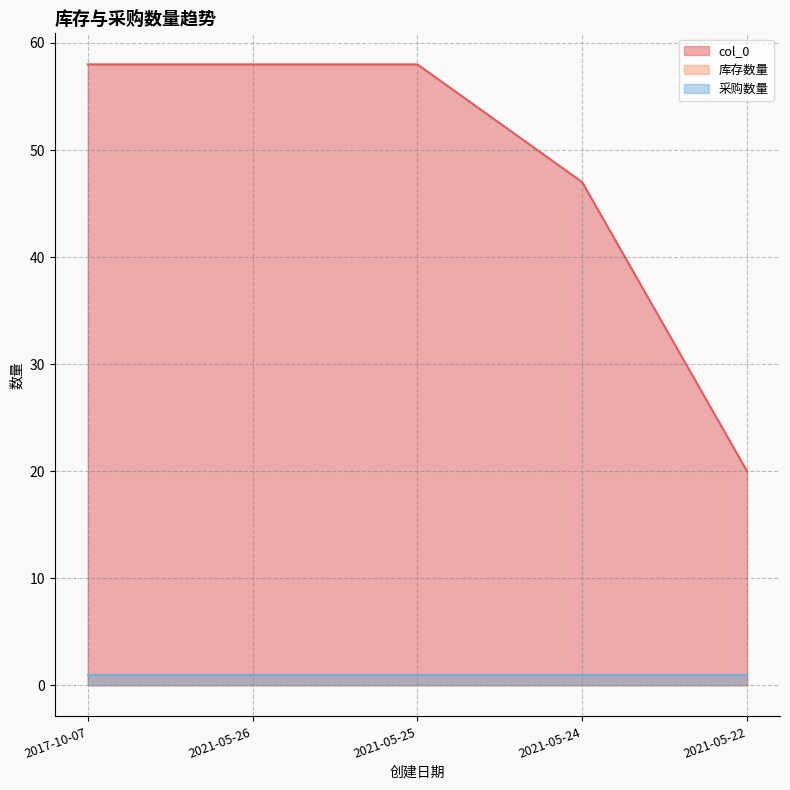

Does the chart have visible grid lines?

Yes